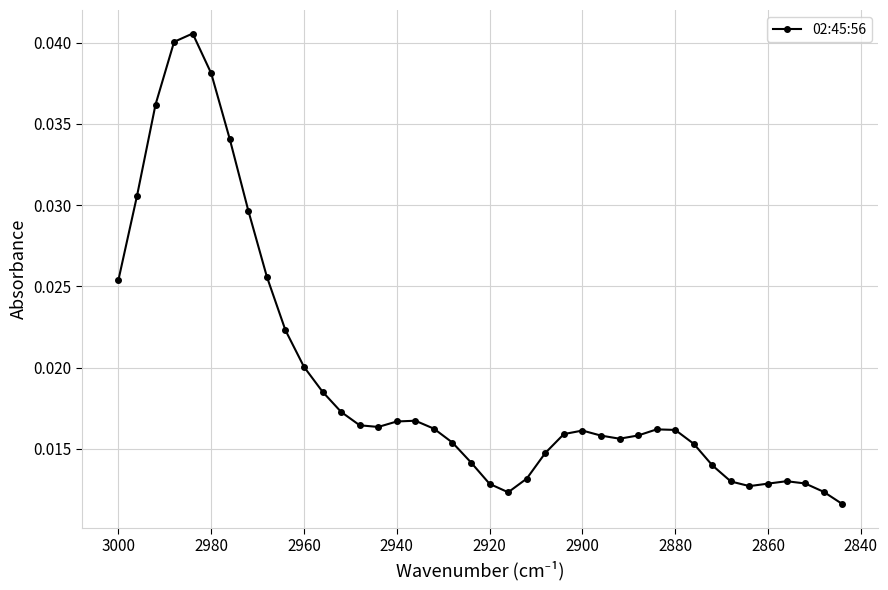

How many points are lower than both their immediate neighbors (excluding endpoints)?

4